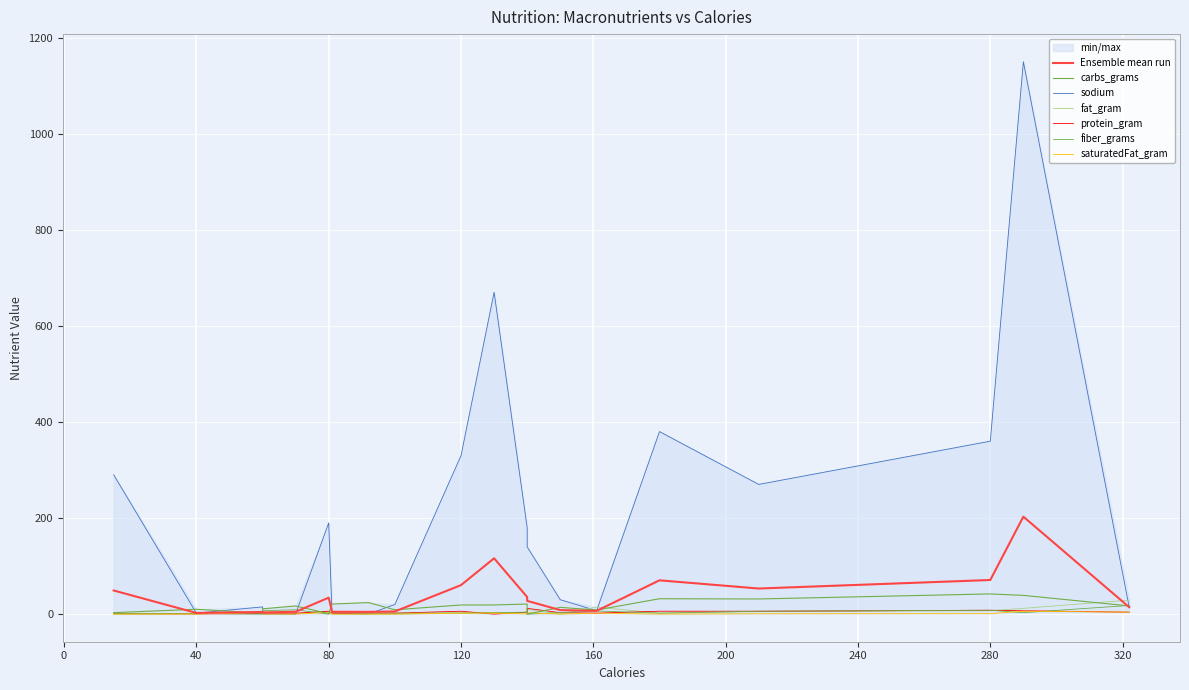

What are all the series names shown in the legend?

sodium, carbs_grams, fat_gram, protein_gram, fiber_grams, saturatedFat_gram